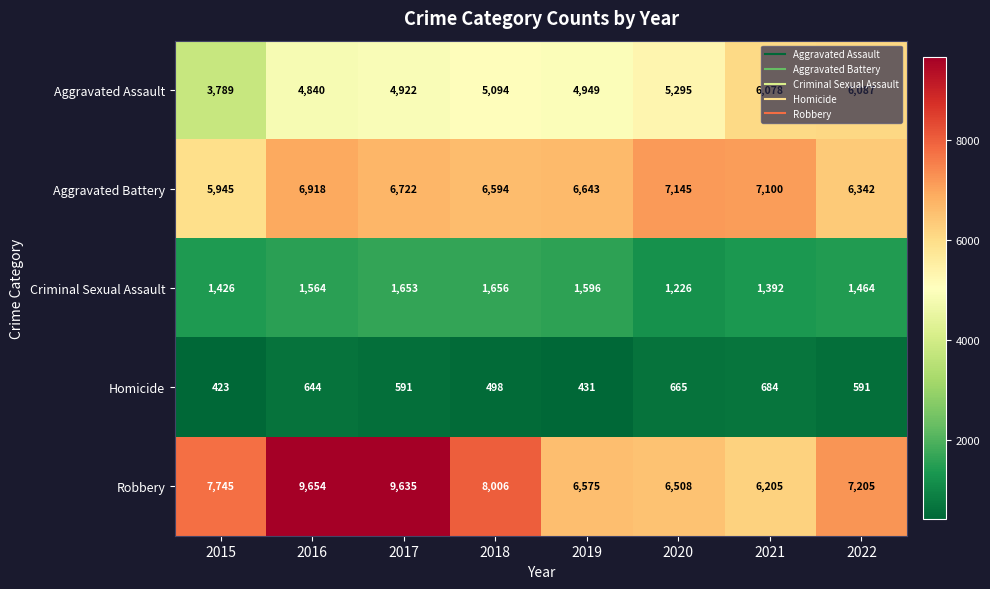

At which category is the sum across all series the highest?

2016